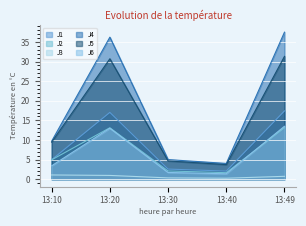

At which category does the chart reach its peak across all series?

13:49